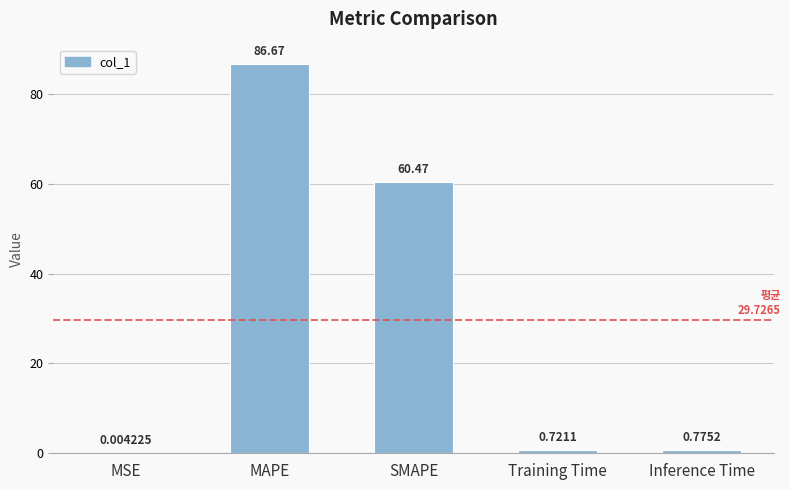

Which label corresponds to the largest value in the chart?

MAPE